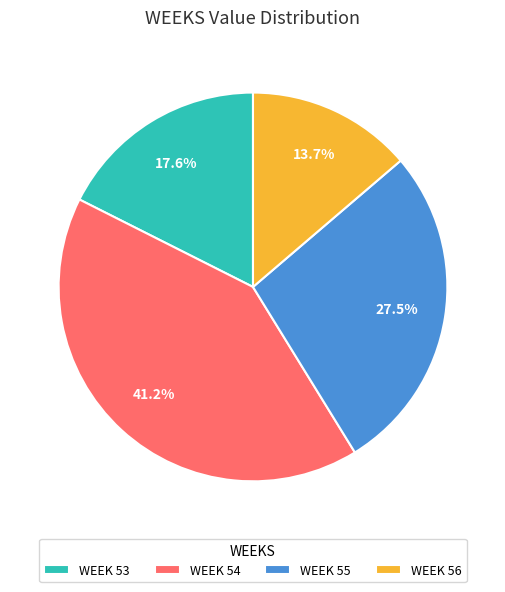

Does WEEK 54 account for over 50% of the chart?

No